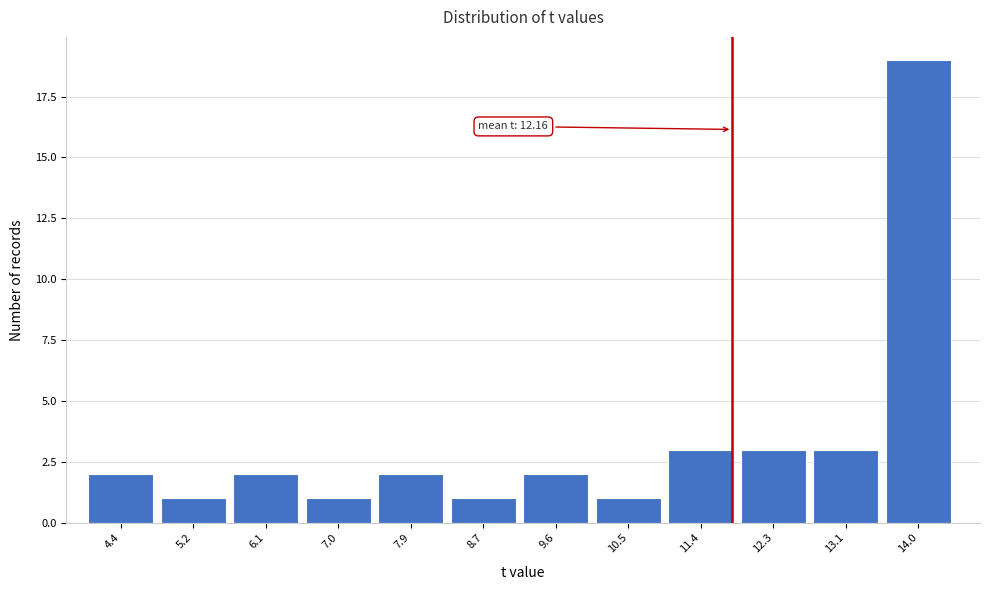

Reading left to right, transcribe all the data shown in this chart.

4.4=2	5.2=1	6.1=2	7.0=1	7.9=2	8.7=1	9.6=2	10.5=1	11.4=3	12.3=3	13.1=3	14.0=19